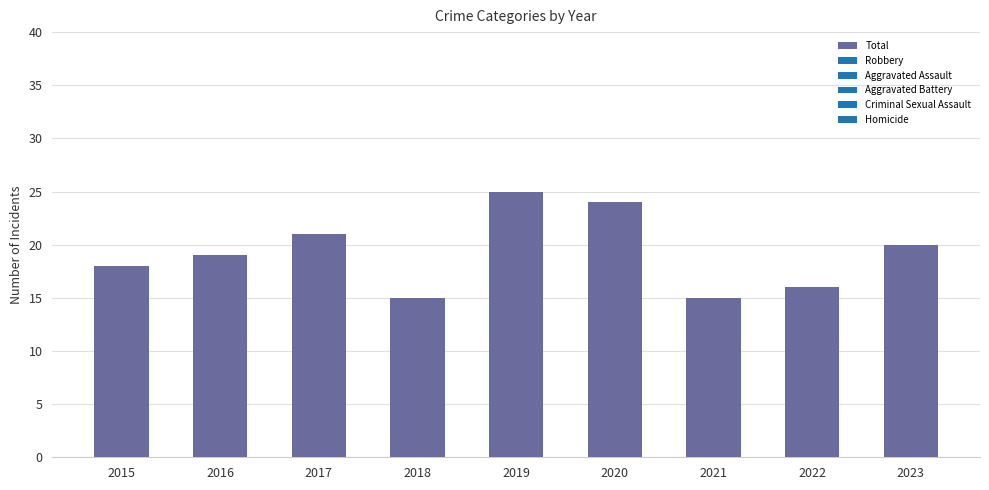

Is it true that the value at 2015 is 27?

False